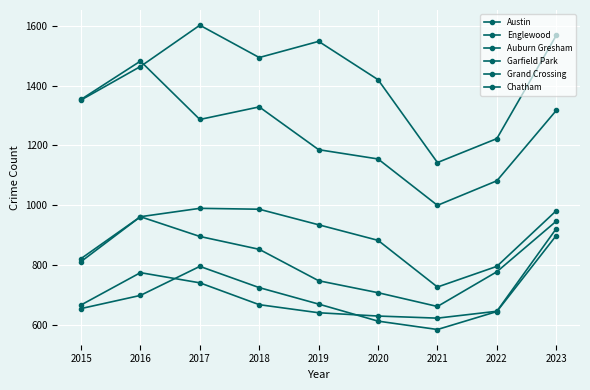

What is the sum of the Grand Crossing values at 2021 and 2015?

1290